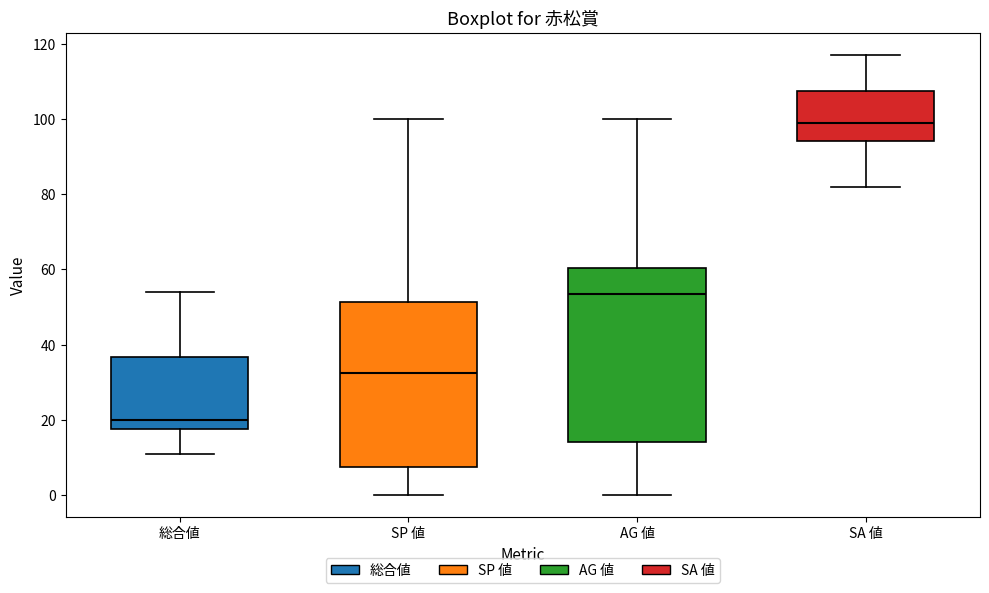

Reading left to right, transcribe this box plot: for each box, give where its median line is, the range the box spans, and where its two whiskers end, as read against the y-axis. The values are not printed on the chart, so give them approximately, as read against the axis.

総合値: median 20, box 18 to 36, whiskers 12 to 54
SP 値: median 32, box 8 to 52, whiskers 0 to 100
AG 値: median 54, box 14 to 60, whiskers 0 to 100
SA 値: median 100, box 94 to 108, whiskers 82 to 118